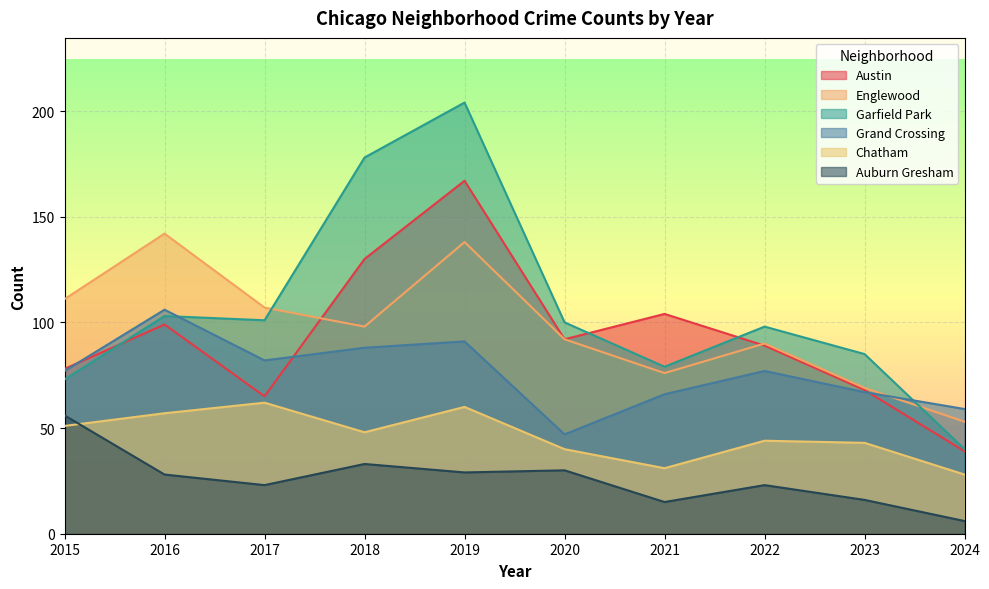

What is the spread (max minus min) of values at 2023?

69